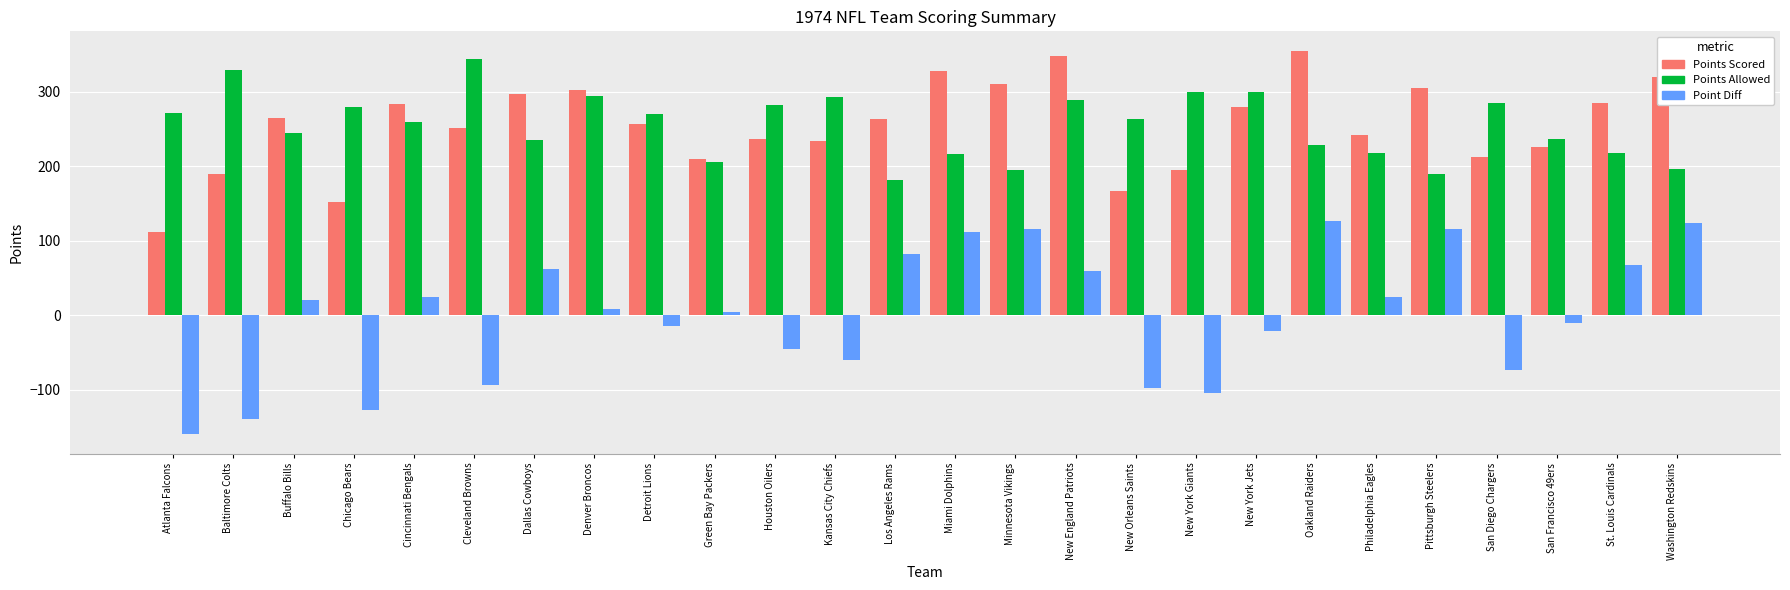

What position from the right is Buffalo Bills?

24